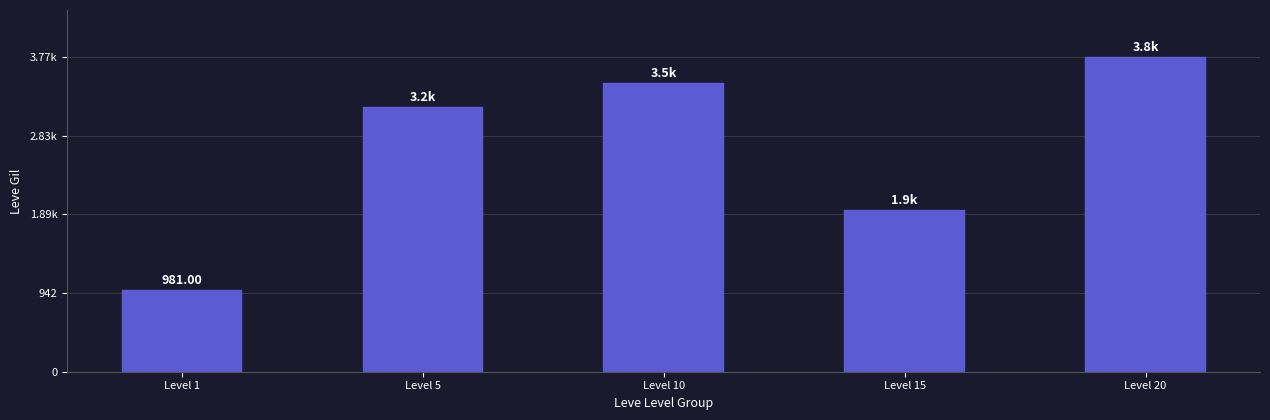

True or false: the data shows 3170 at Level 5.

True